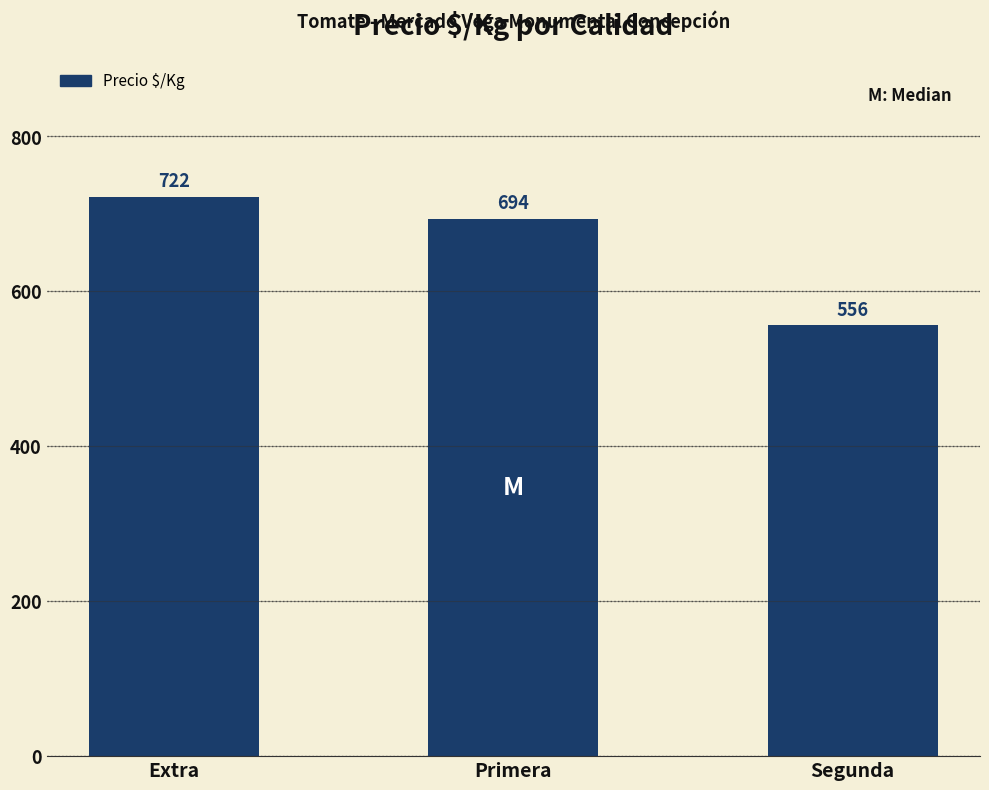

What is the greatest value displayed?

722